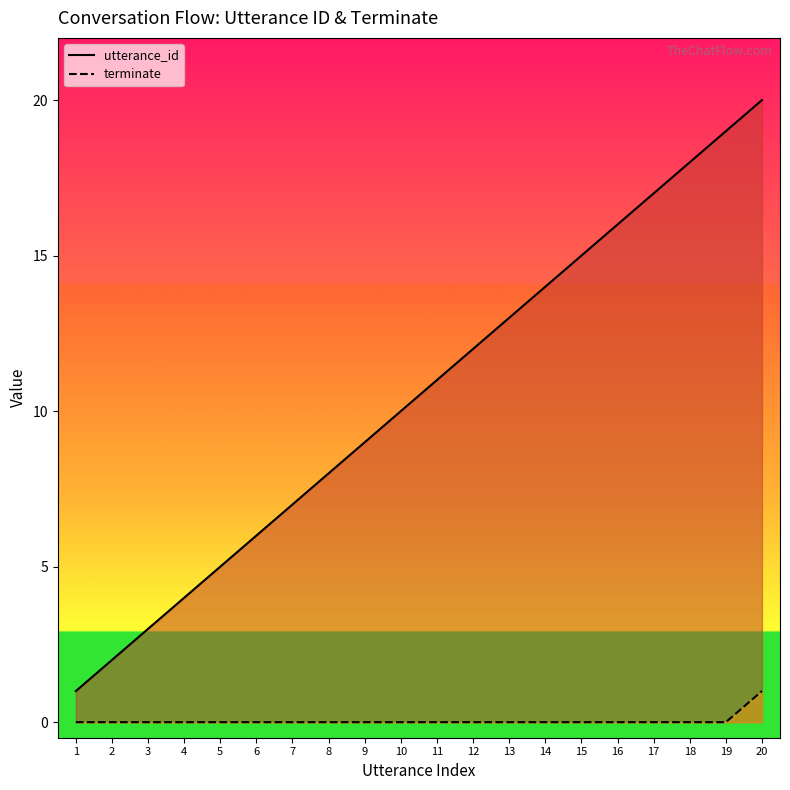

Between 19 and 16, which is larger?

19